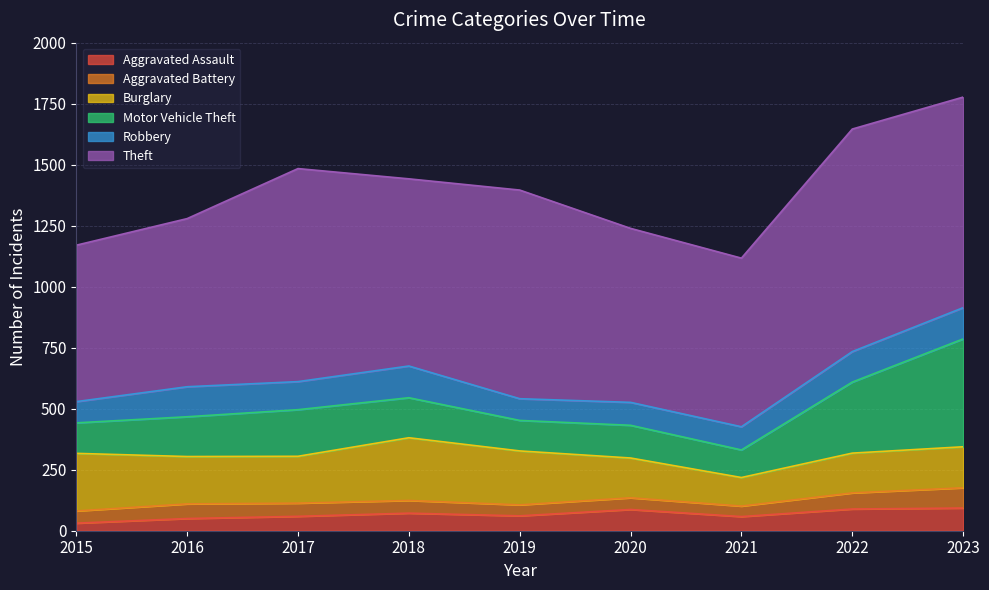

How many series are shown in this chart?

6